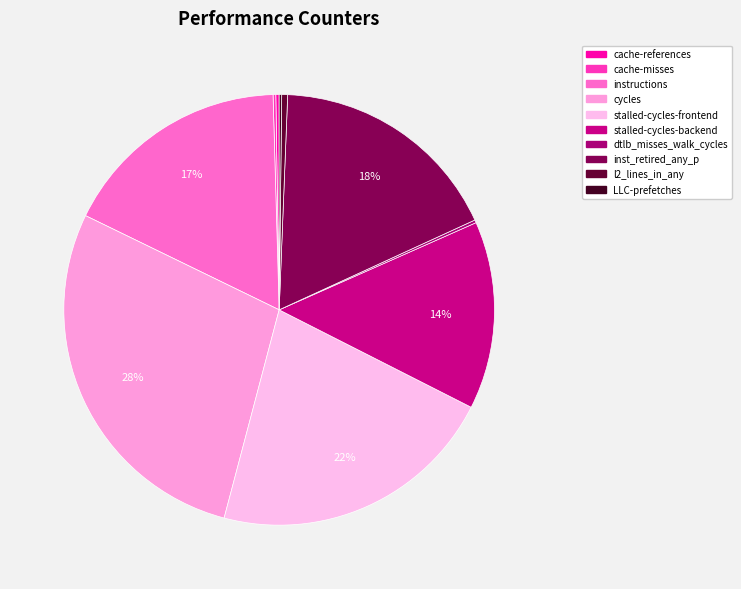

Is it true that stalled-cycles-frontend is 22% of the pie?

True